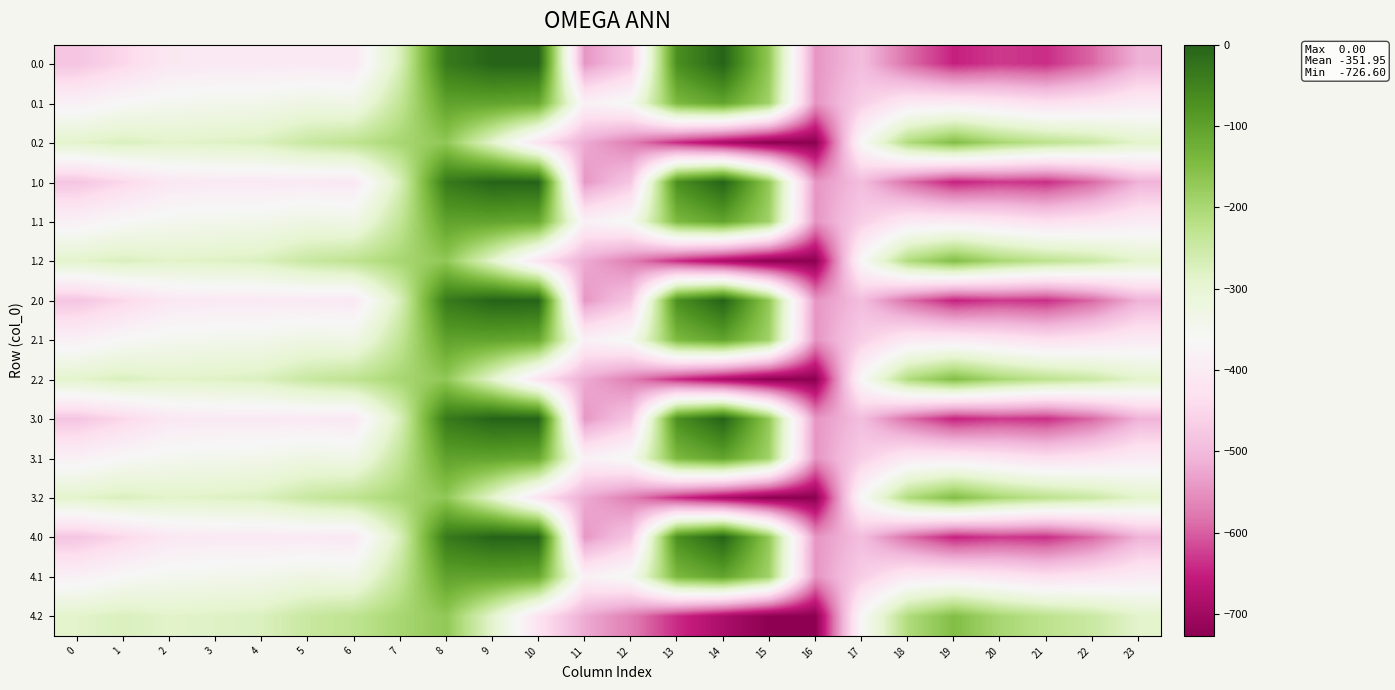

What is the difference between the highest and lowest values at 6?

179.2